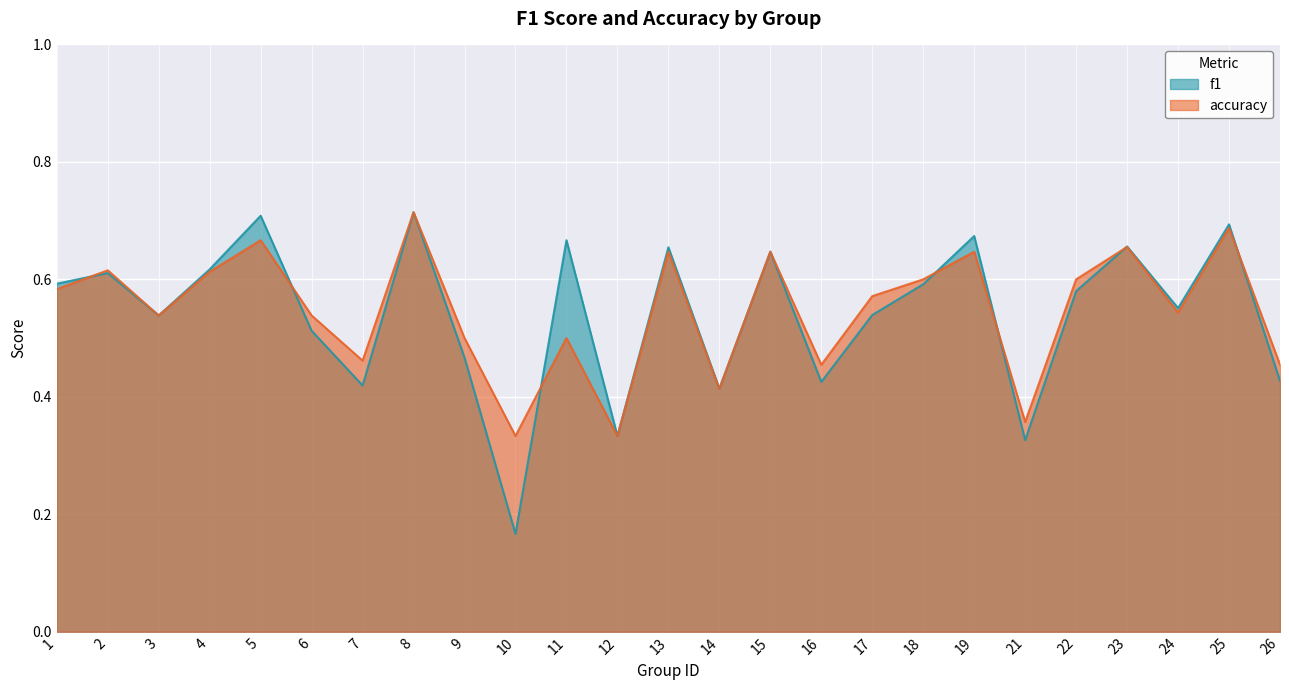

At which label does accuracy reach its peak?

8